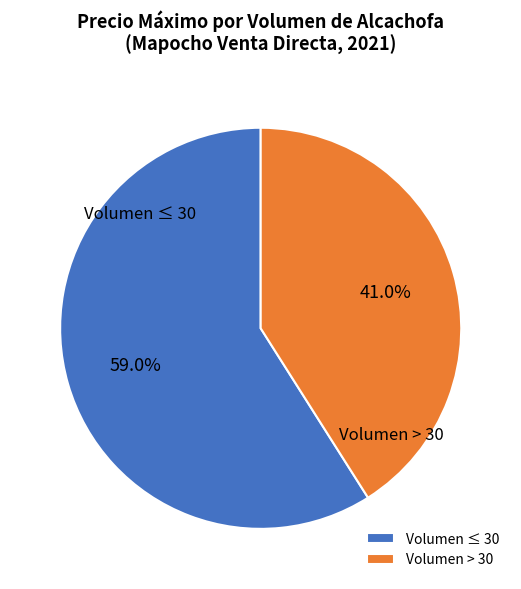

Rank the categories by value from lowest to highest.

Volumen > 30, Volumen ≤ 30